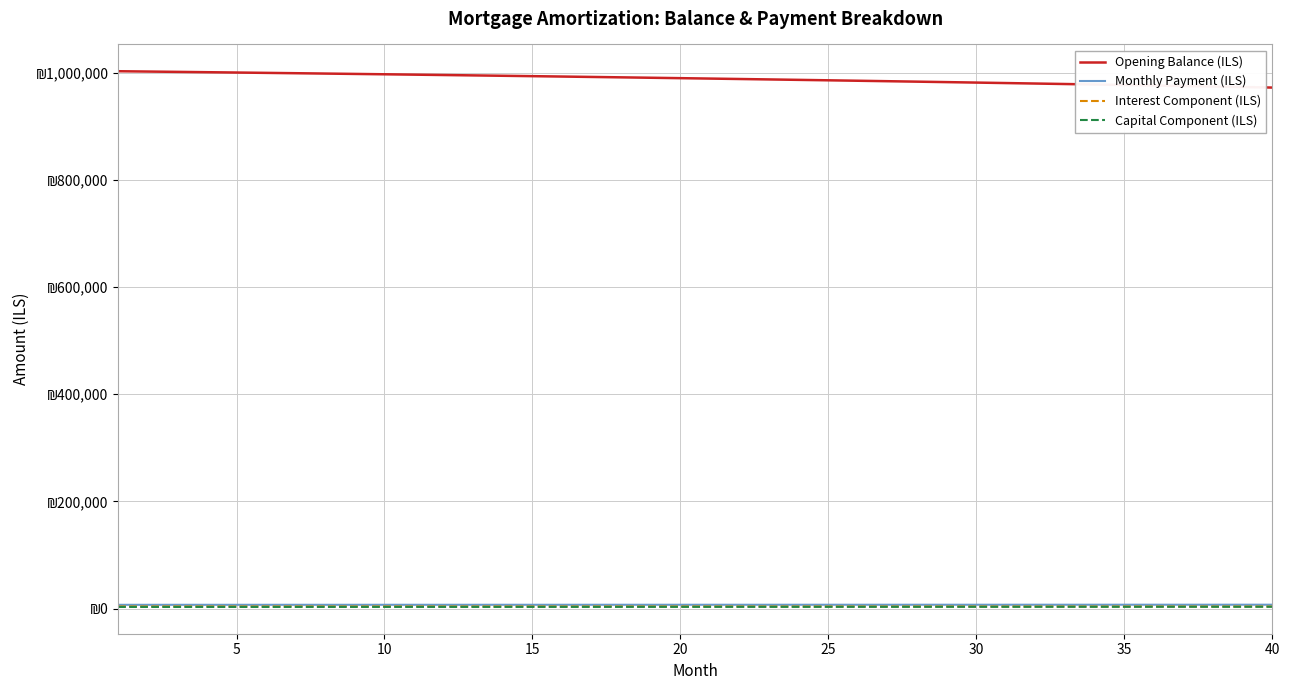

What is the average value of the Opening Balance (ILS) series?

988502.5